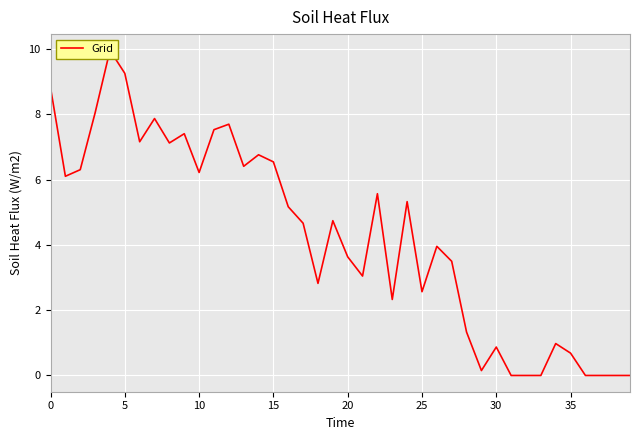

The chart shows a value of -6.0 at 37. True or false?

False